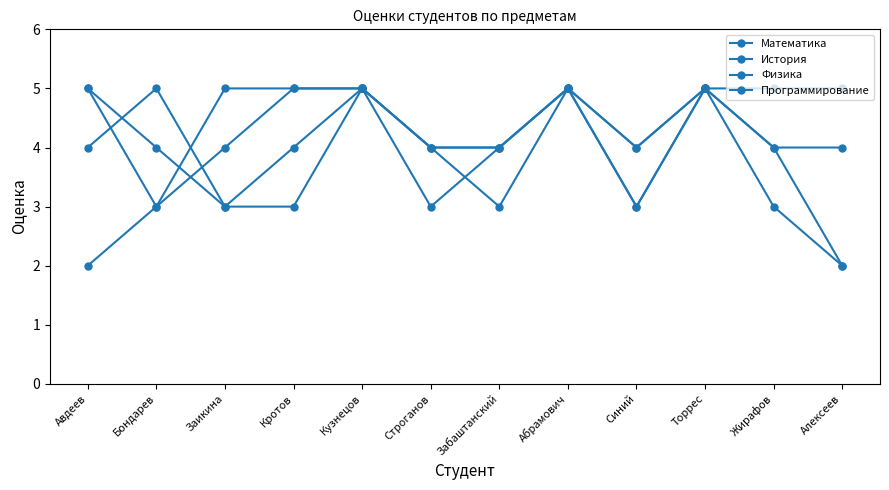

Count the number of categories in the chart.

12